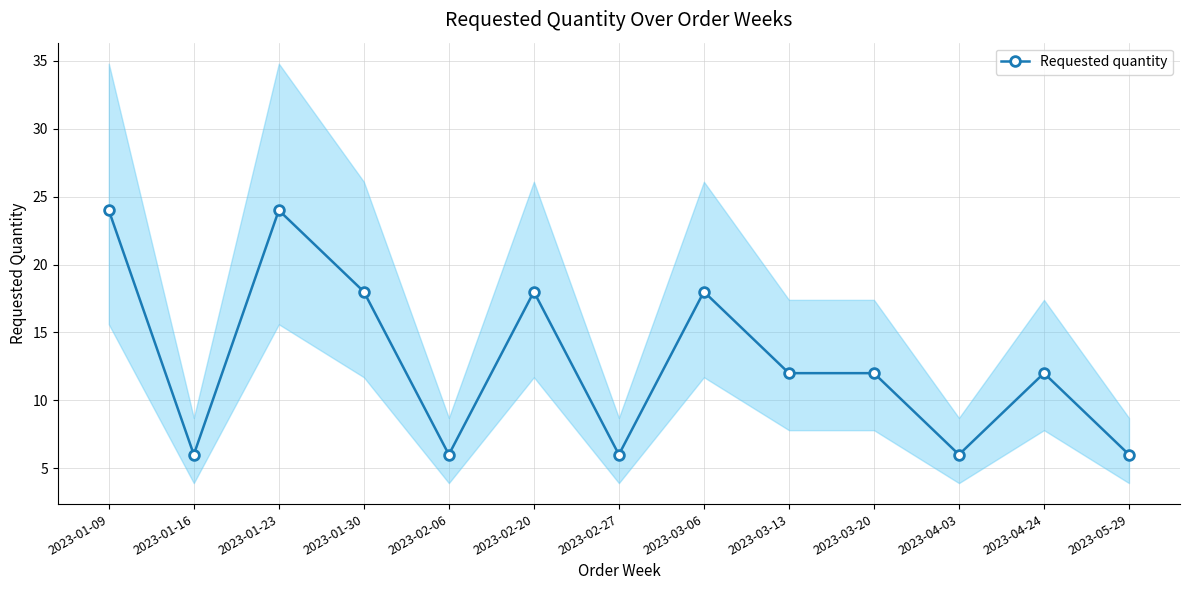

What is the change in value from 2023-01-16 to 2023-03-20?

+6